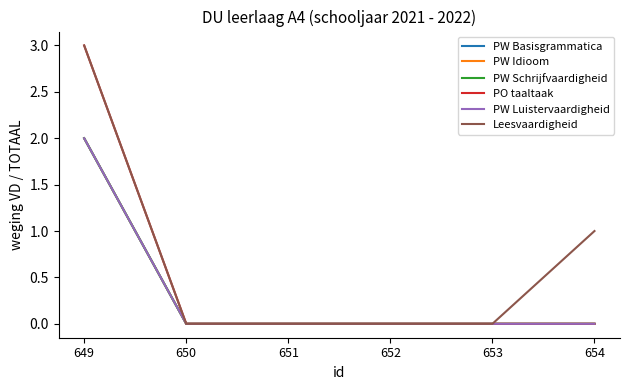

Is this an area chart (filled region under the line)?

No